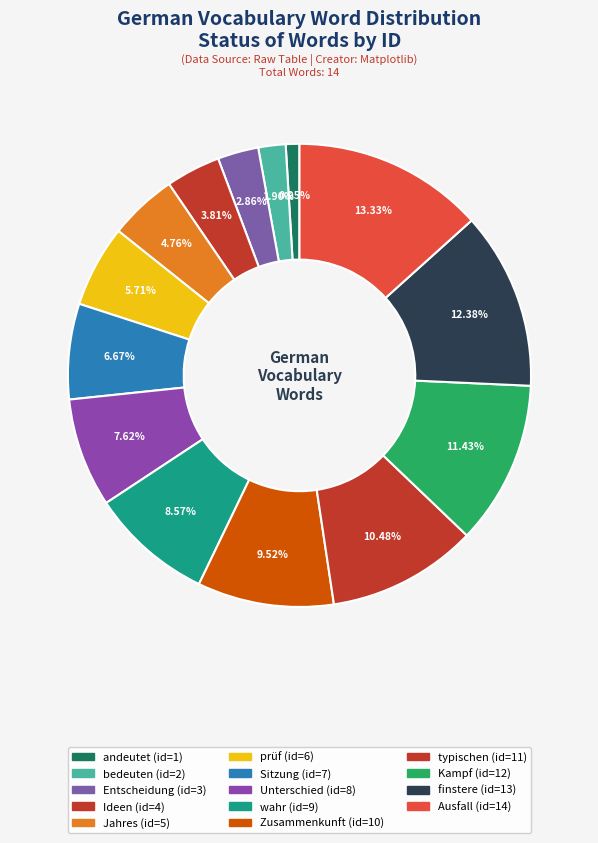

How many segments does this pie chart have?

14